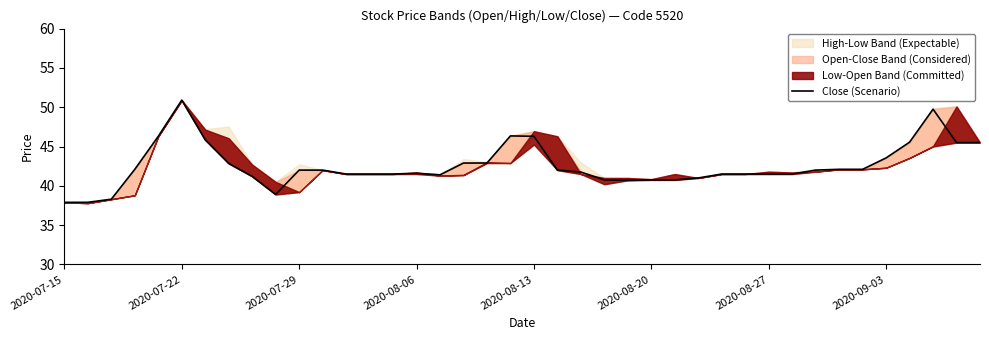

How many values are below 42?

20